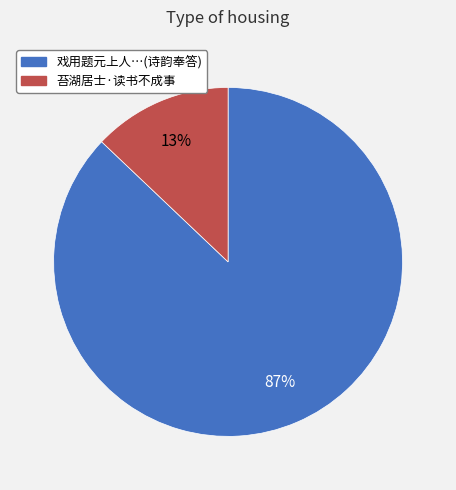

Is there a majority slice in this chart?

Yes